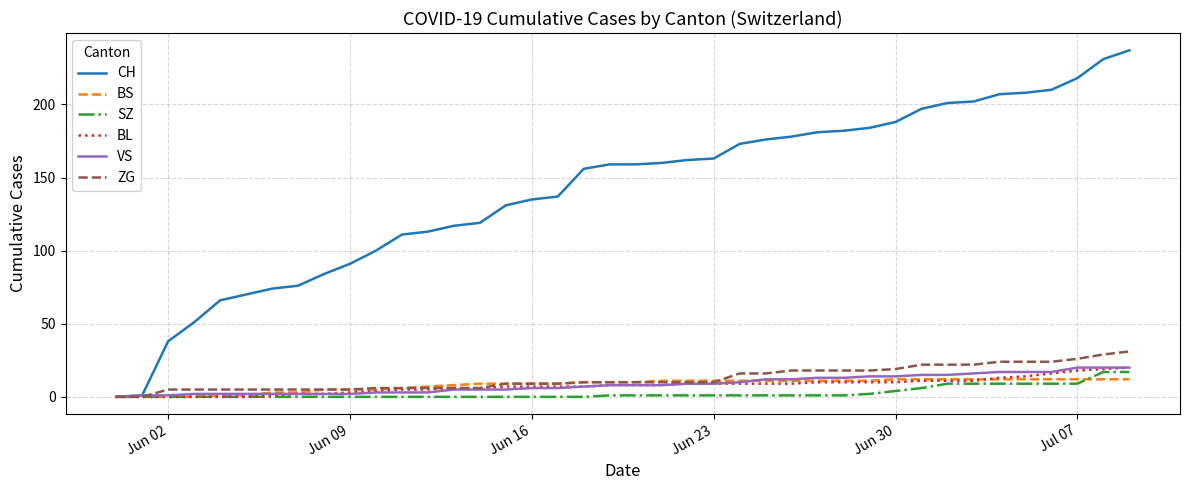

What is the maximum value for CH?

237